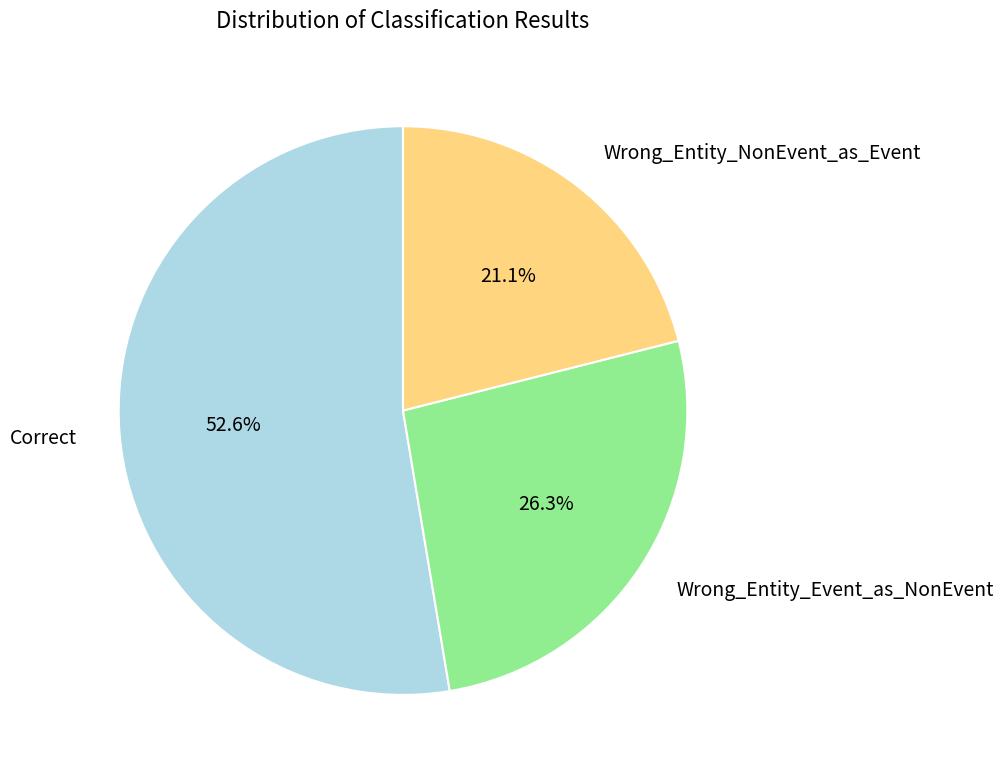

To the nearest percent, what percentage of the pie is Correct?

53%